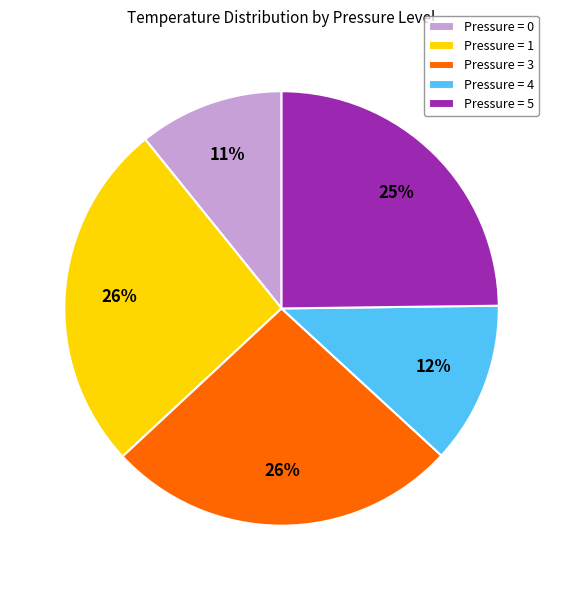

Which slice is the smallest?

Pressure = 0